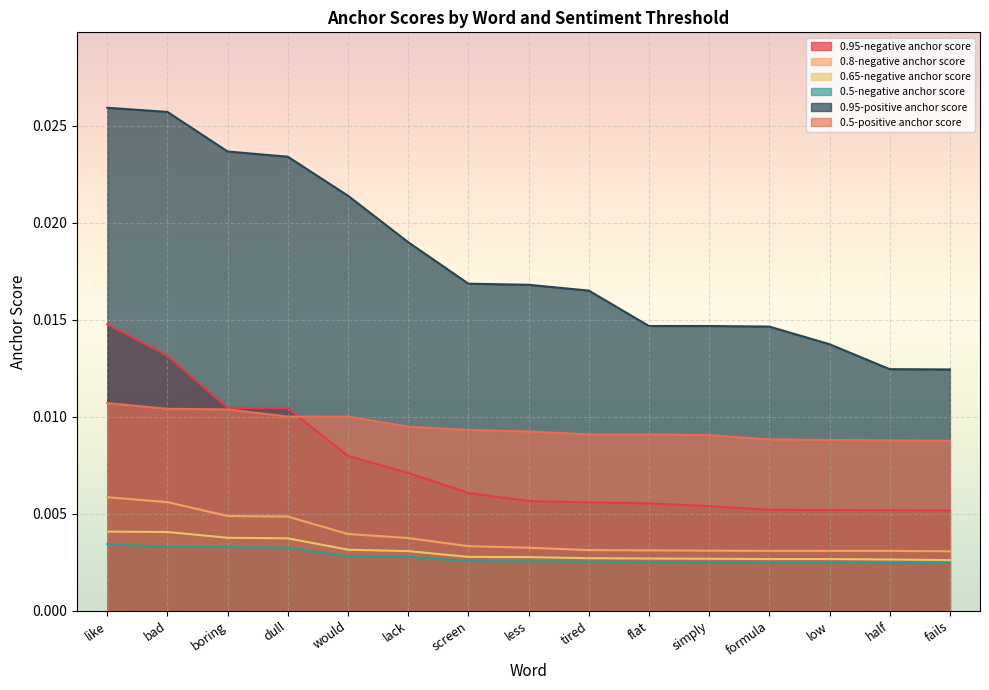

Is the value of 0.5-negative anchor score at fails greater than the value of 0.95-positive anchor score at tired?

No